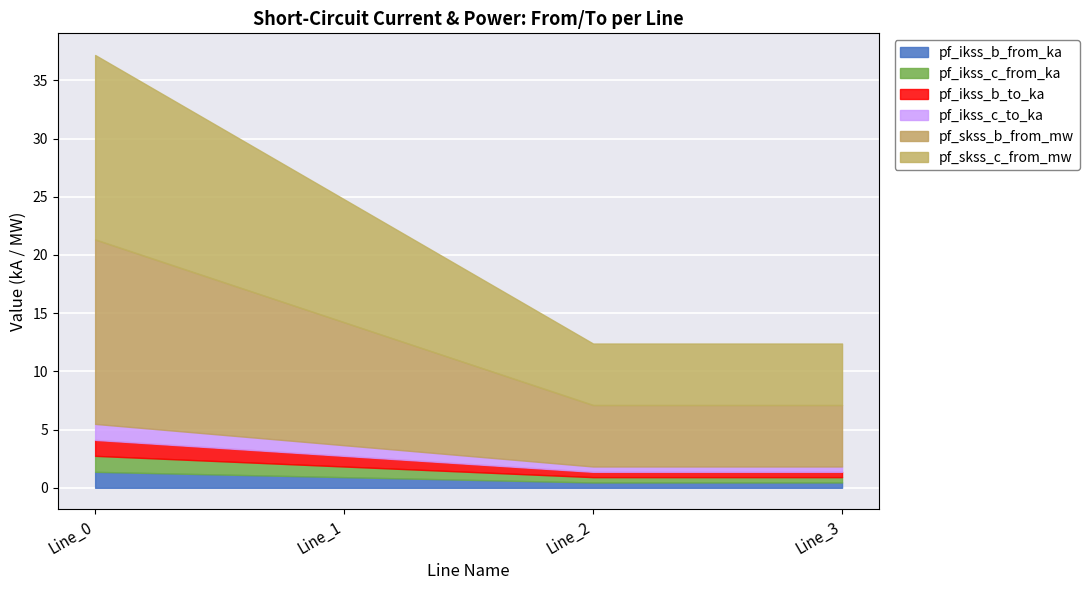

Which category has the highest value in the pf_ikss_b_to_ka series?

Line_0